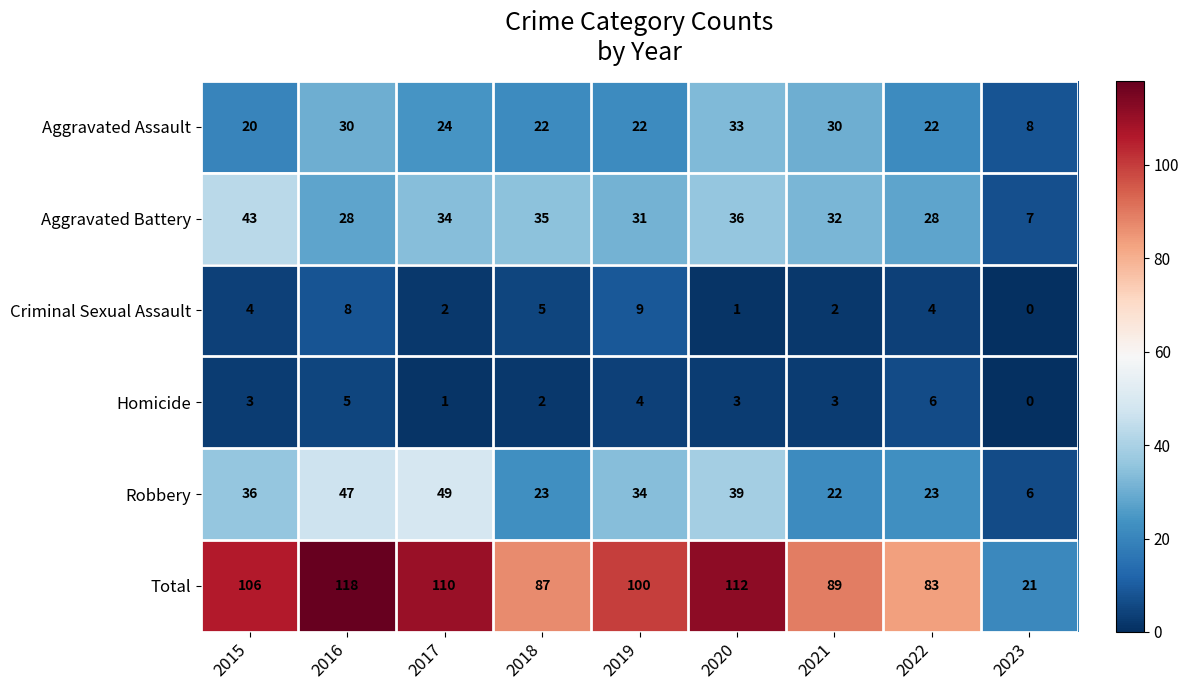

What is the greatest value displayed?

118